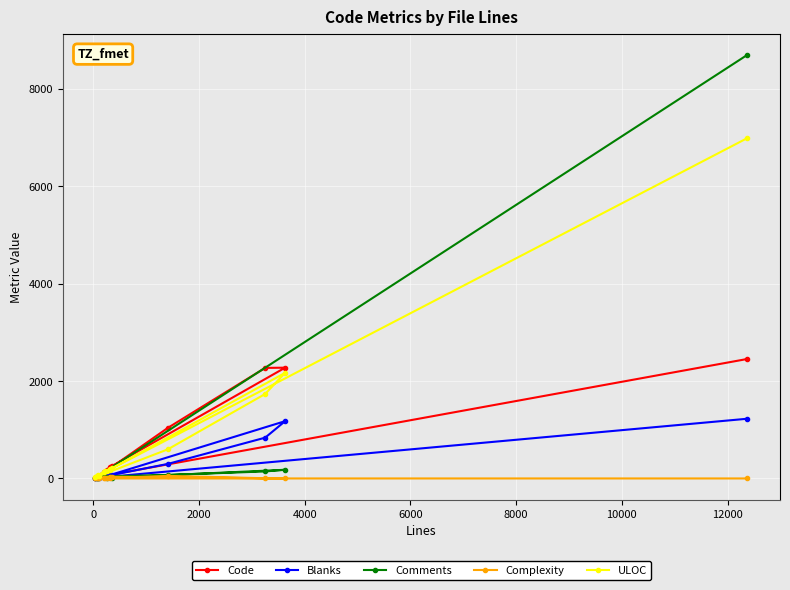

Which series has the largest range (max minus min)?

Comments